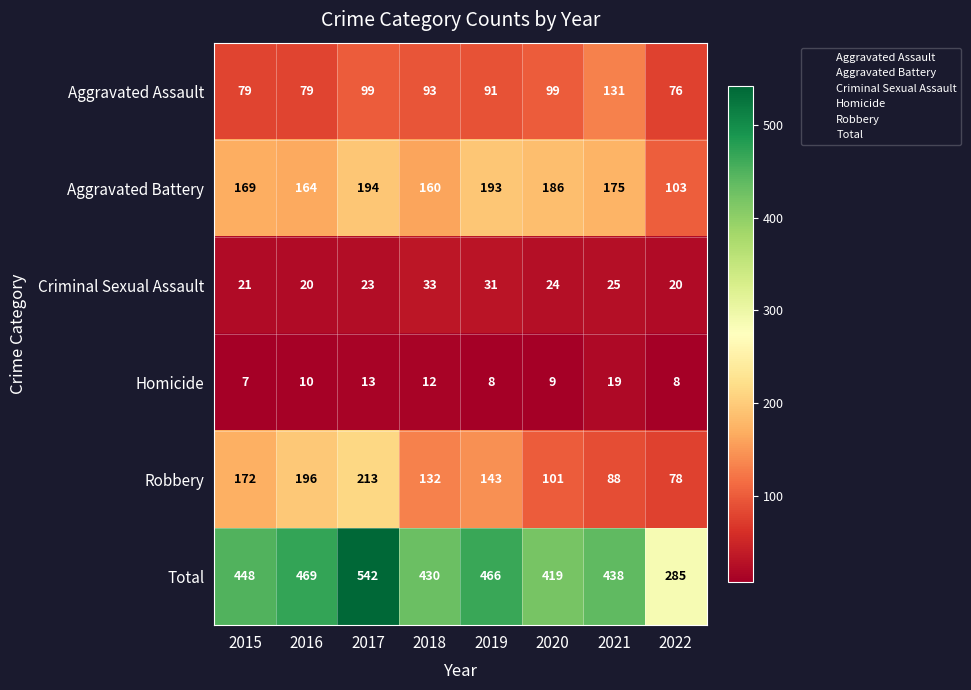

How many categories are shown in the chart?

8